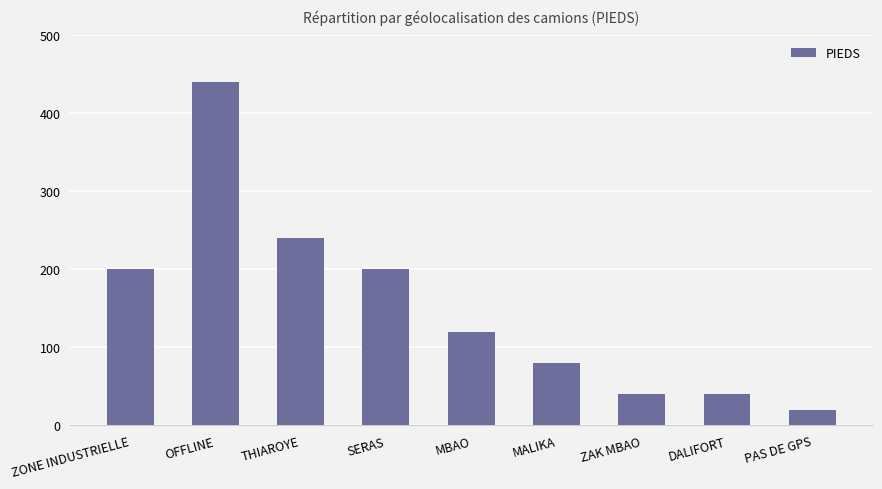

Is it true that the value at ZAK MBAO is 40?

True